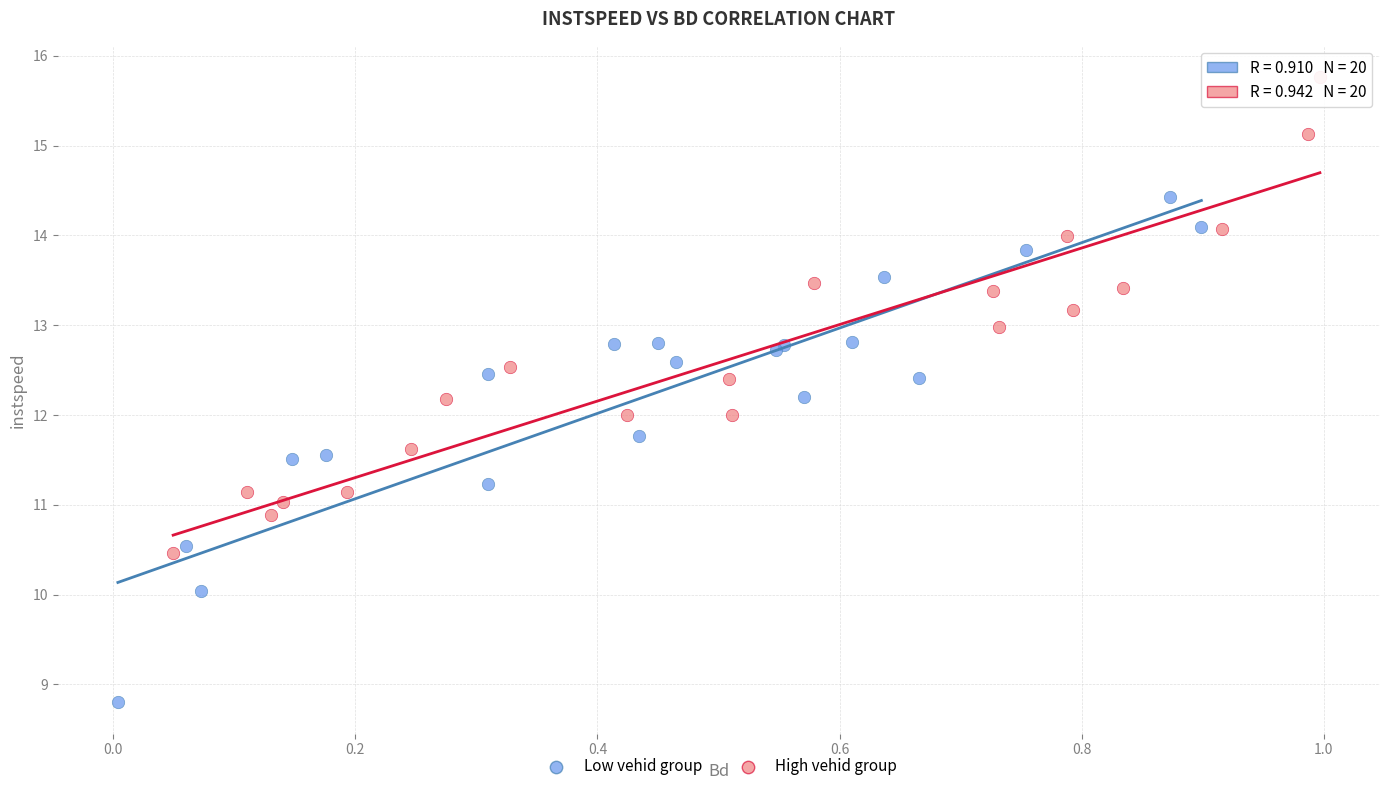

Which series reaches the maximum Y coordinate?

High vehid group